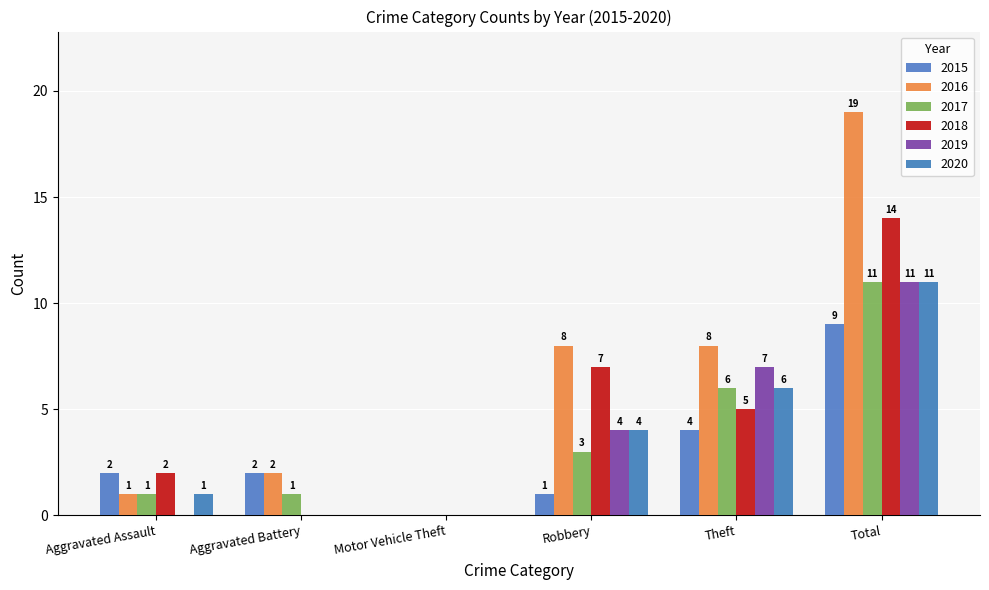

True or false: 2018 has a value of 5 at Theft.

True